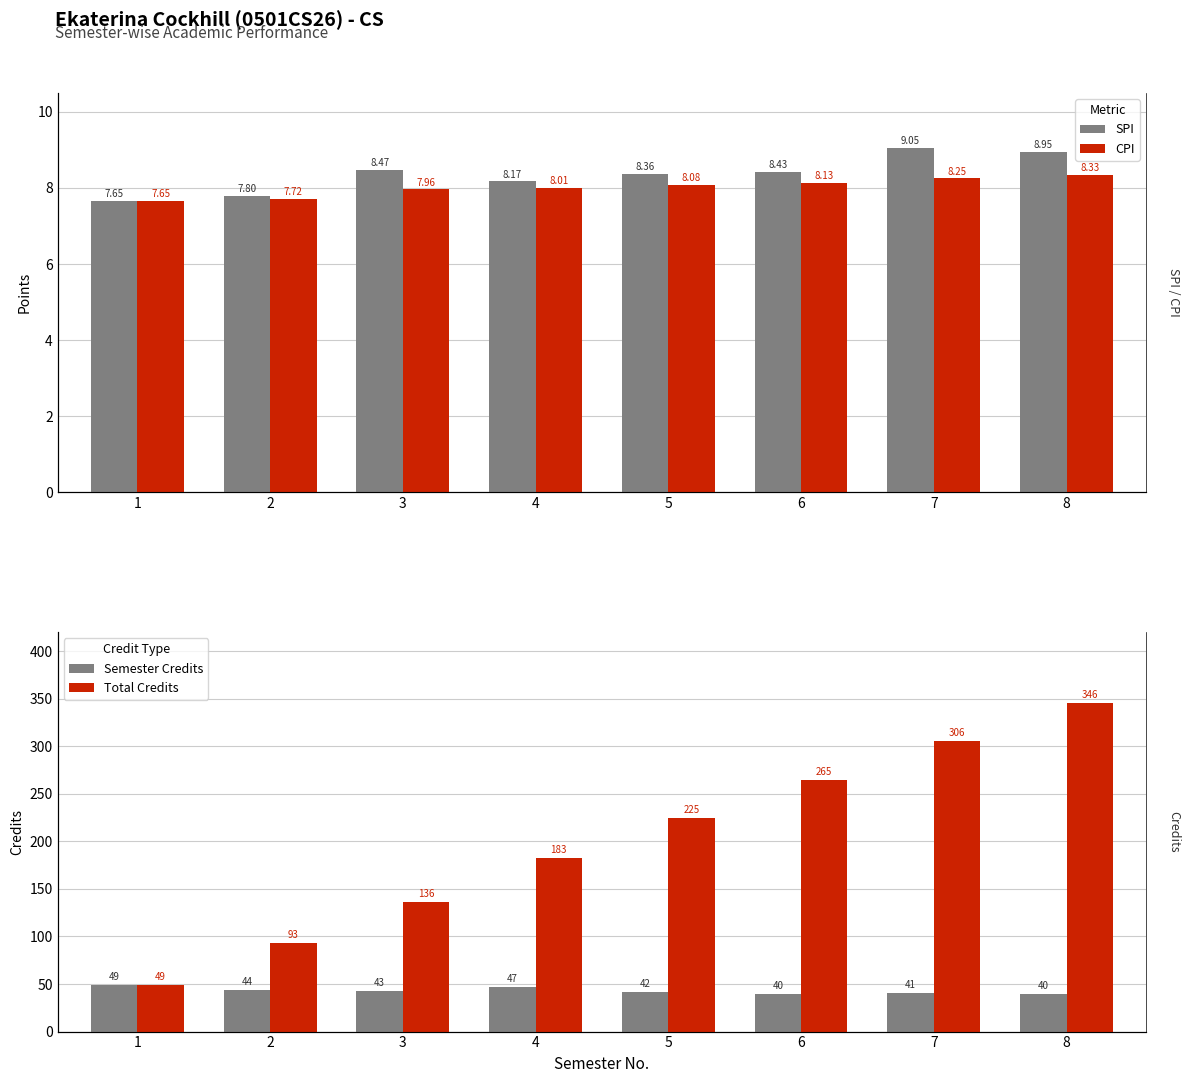

At how many categories does at least one series exceed 295?

2